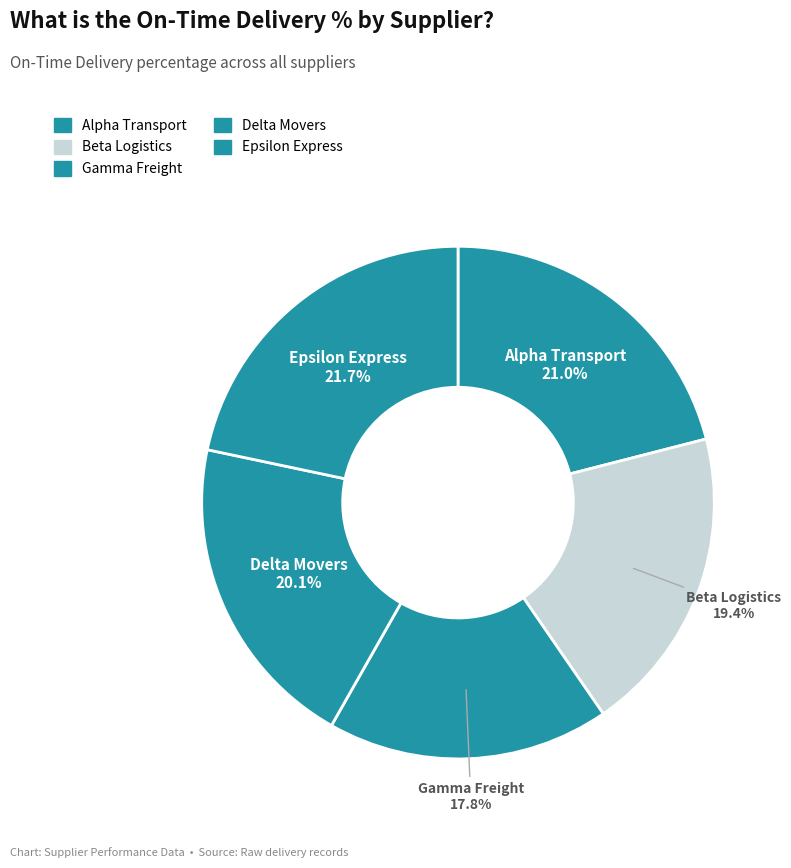

Is it true that Gamma Freight is 10% of the pie?

False